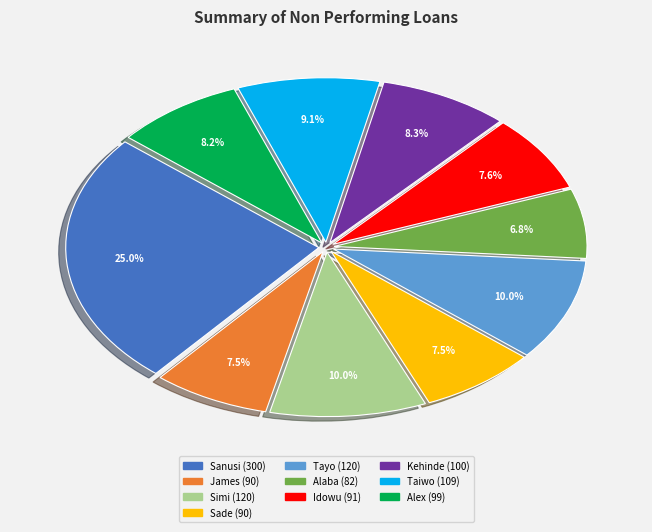

Which category has the smallest portion of the pie?

Alaba